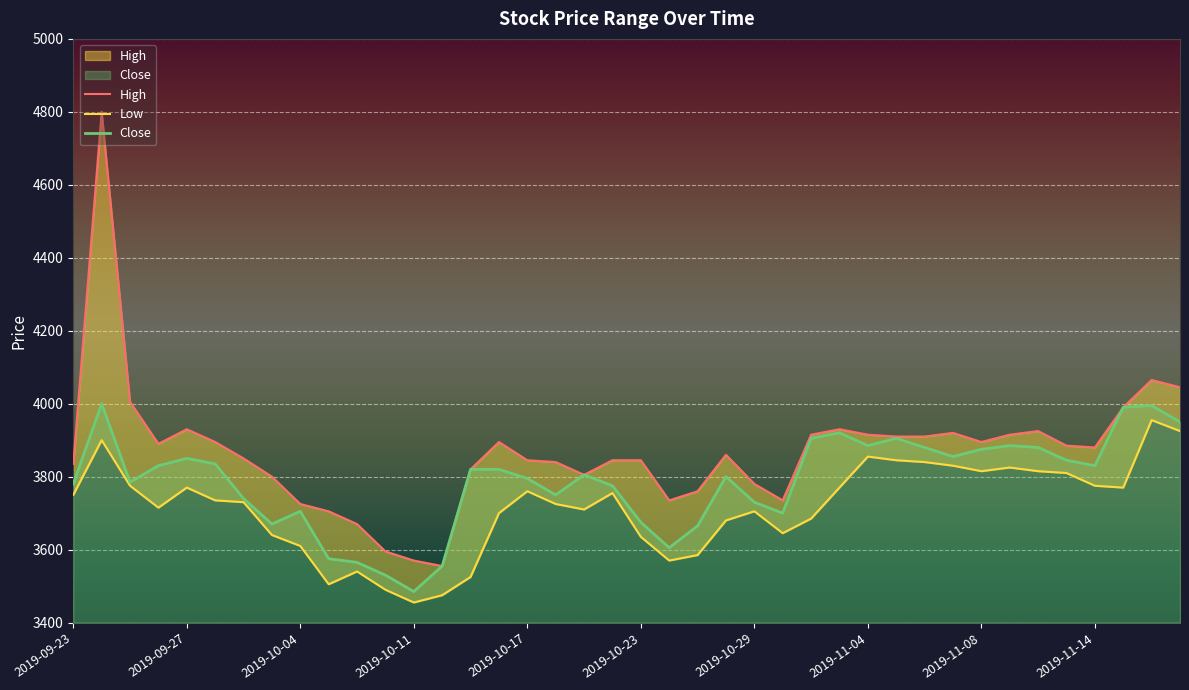

True or false: Low and High cross at least once.

False